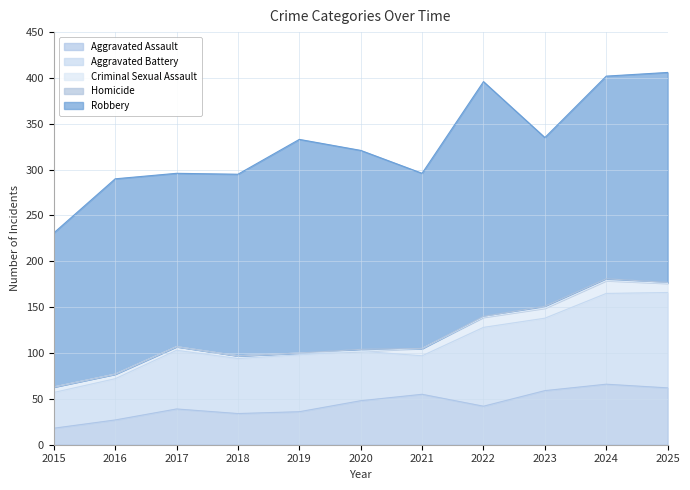

True or false: Aggravated Assault and Criminal Sexual Assault intersect in this chart.

False